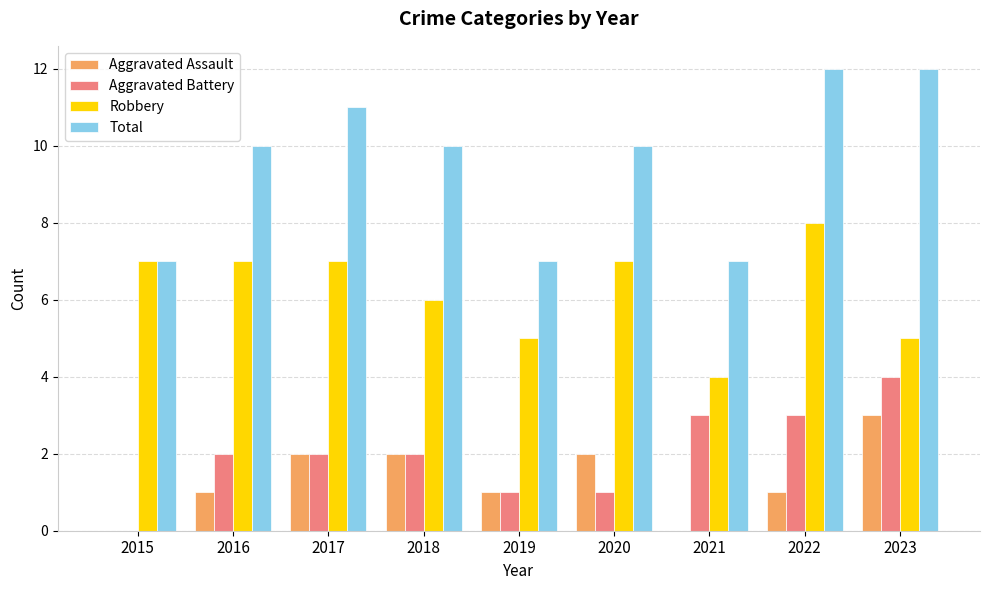

Reading left to right, transcribe all the data shown in this chart.

Aggravated Assault: 2015=0	2016=1	2017=2	2018=2	2019=1	2020=2	2021=0	2022=1	2023=3
Aggravated Battery: 2015=0	2016=2	2017=2	2018=2	2019=1	2020=1	2021=3	2022=3	2023=4
Robbery: 2015=7	2016=7	2017=7	2018=6	2019=5	2020=7	2021=4	2022=8	2023=5
Total: 2015=7	2016=10	2017=11	2018=10	2019=7	2020=10	2021=7	2022=12	2023=12